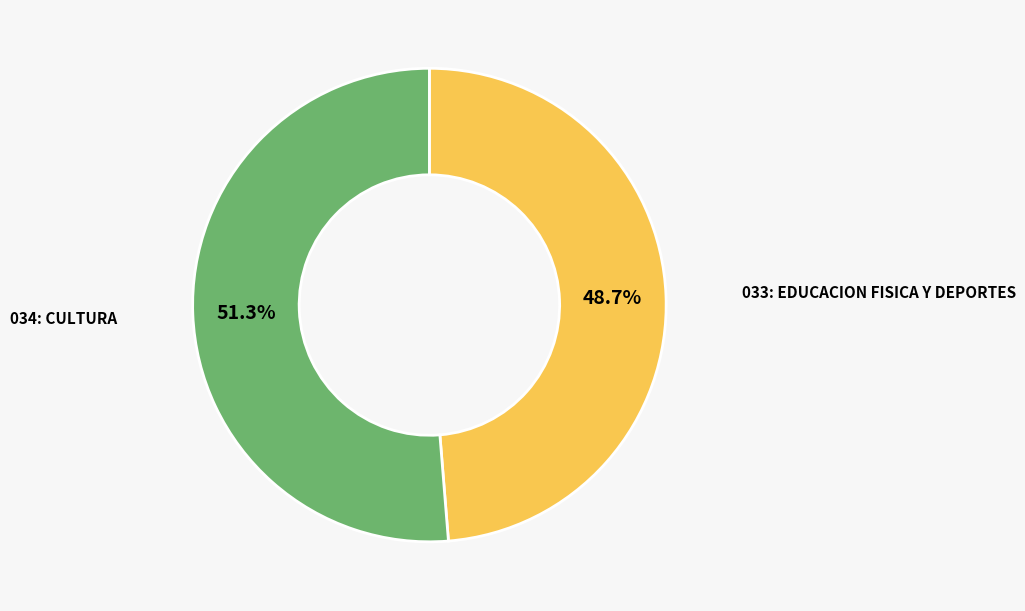

Is there any slice that represents more than half of the pie?

Yes